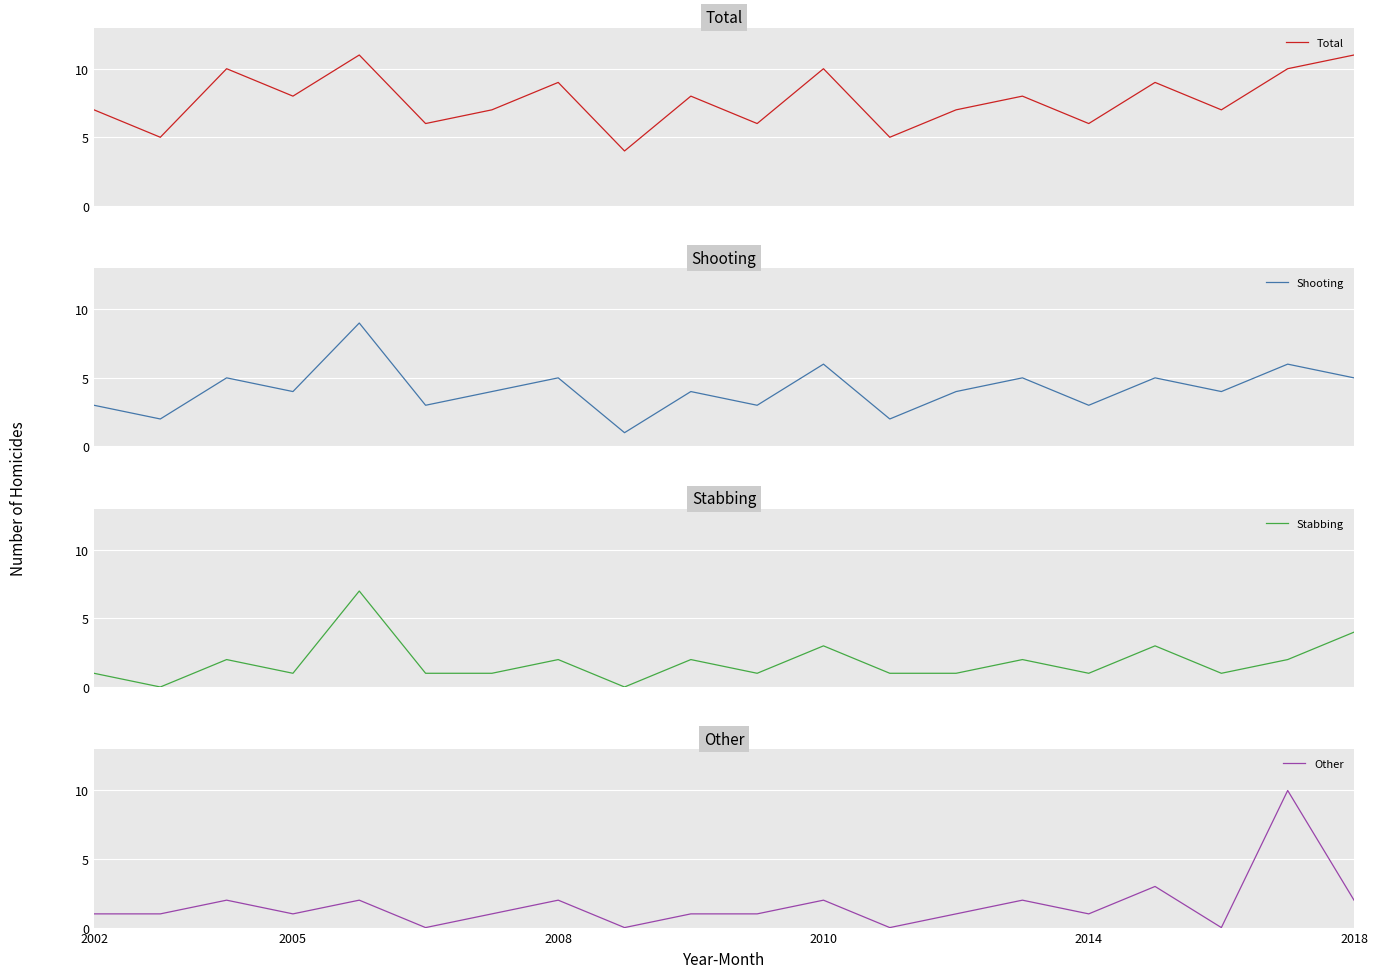

What is the value of the Shooting point at the 20th from the left?

5